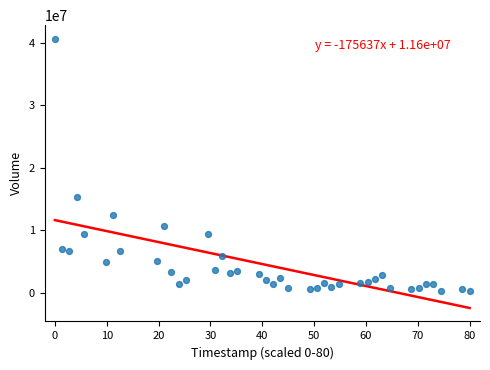

What Y value in the scatter plot is closest to 20476900?

15297600